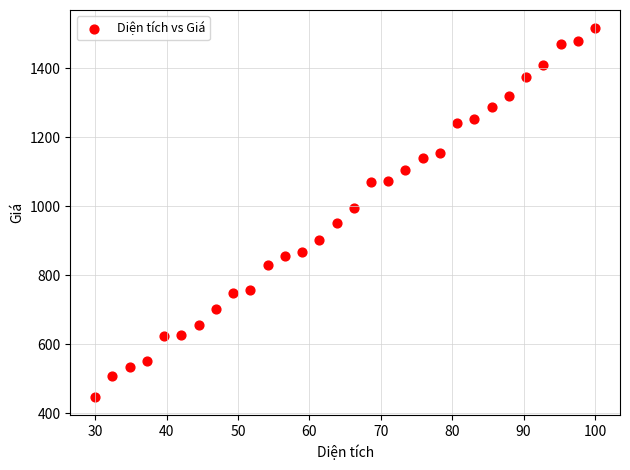

What Y value in the scatter plot is closest to 981?

995.5